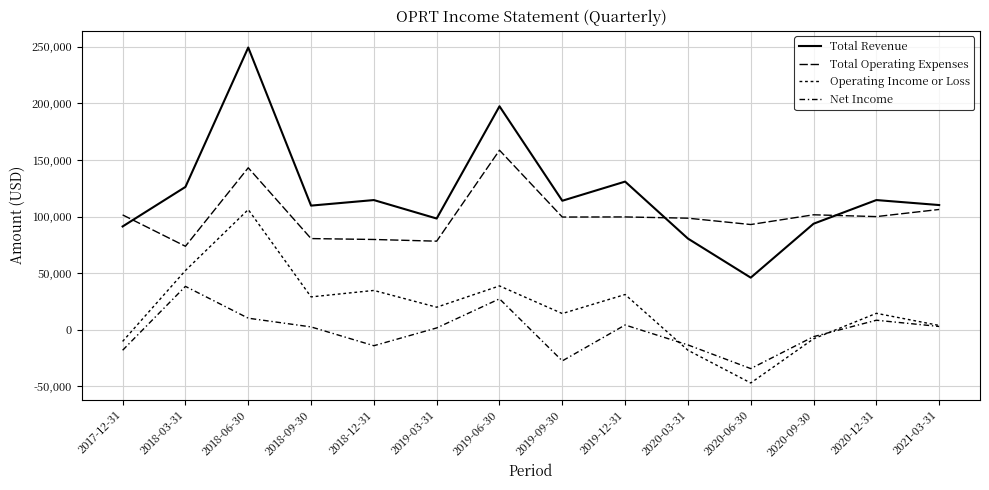

Rank the series by their average value, from highest to lowest.

Total Revenue, Total Operating Expenses, Operating Income or Loss, Net Income